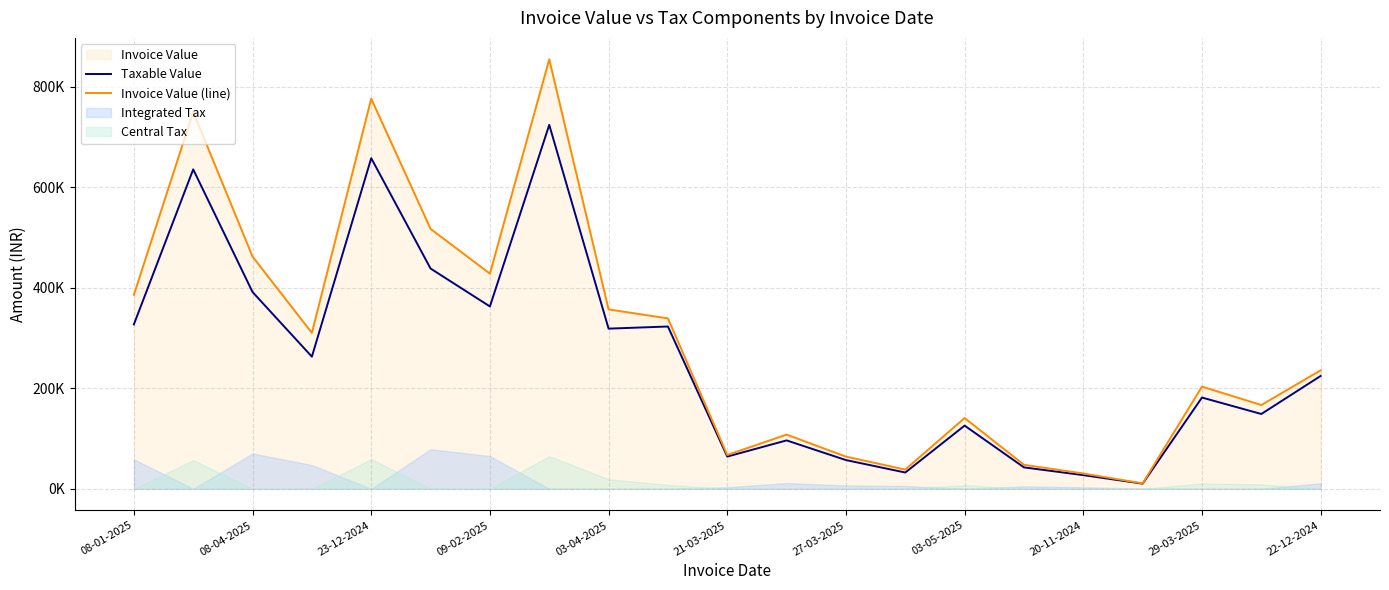

Rank the series at 03-05-2025 from highest to lowest value.

Invoice Value (line), Taxable Value